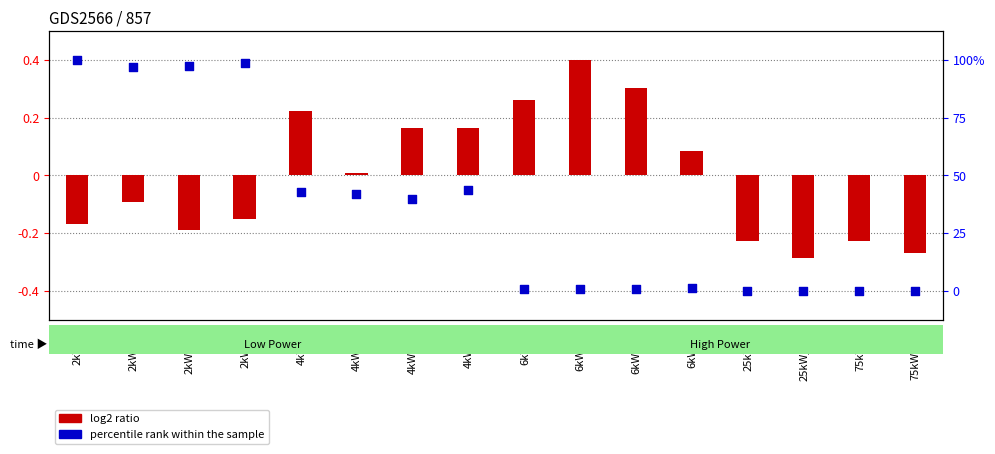

What are all the series names shown in the legend?

log2 ratio, percentile rank within the sample